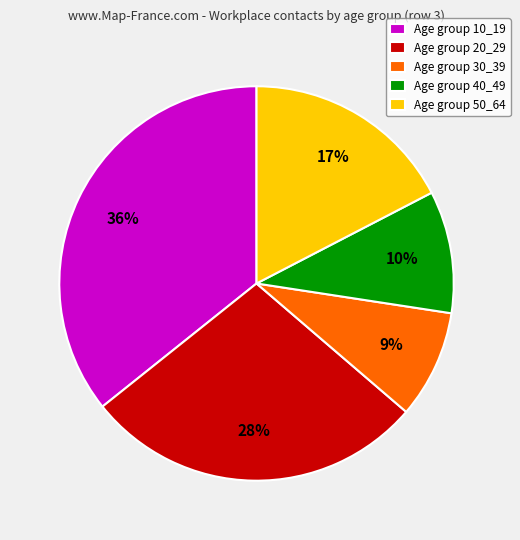

How many segments does this pie chart have?

5